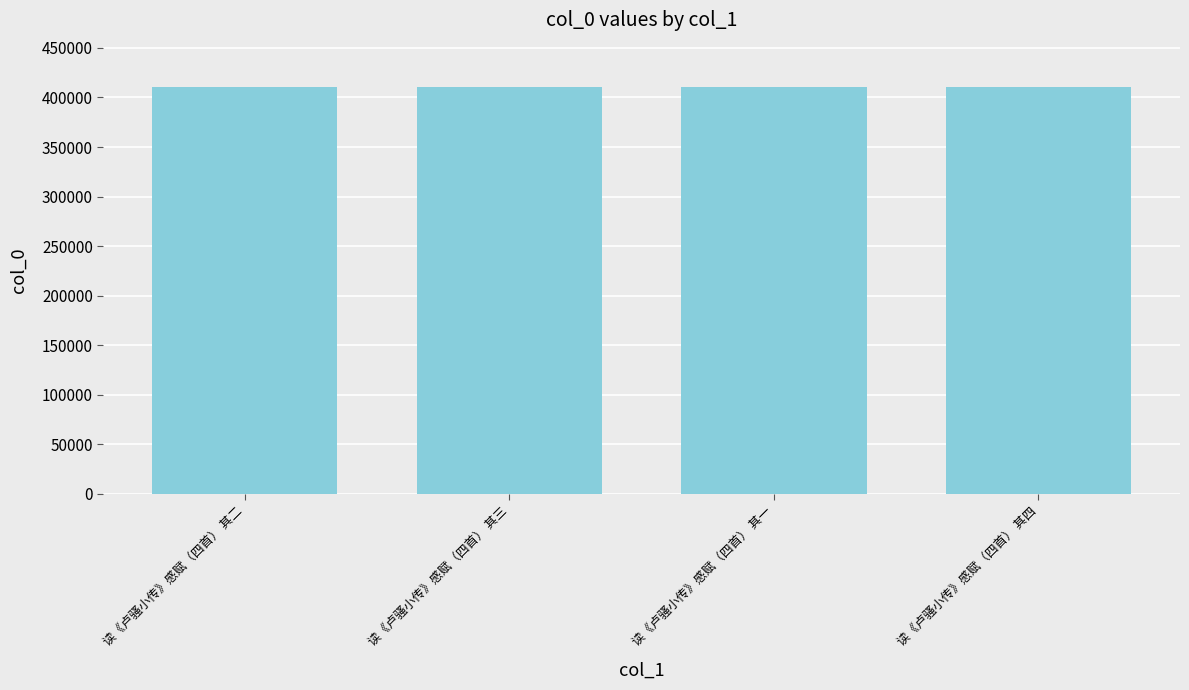

Count the number of data series in this chart.

1